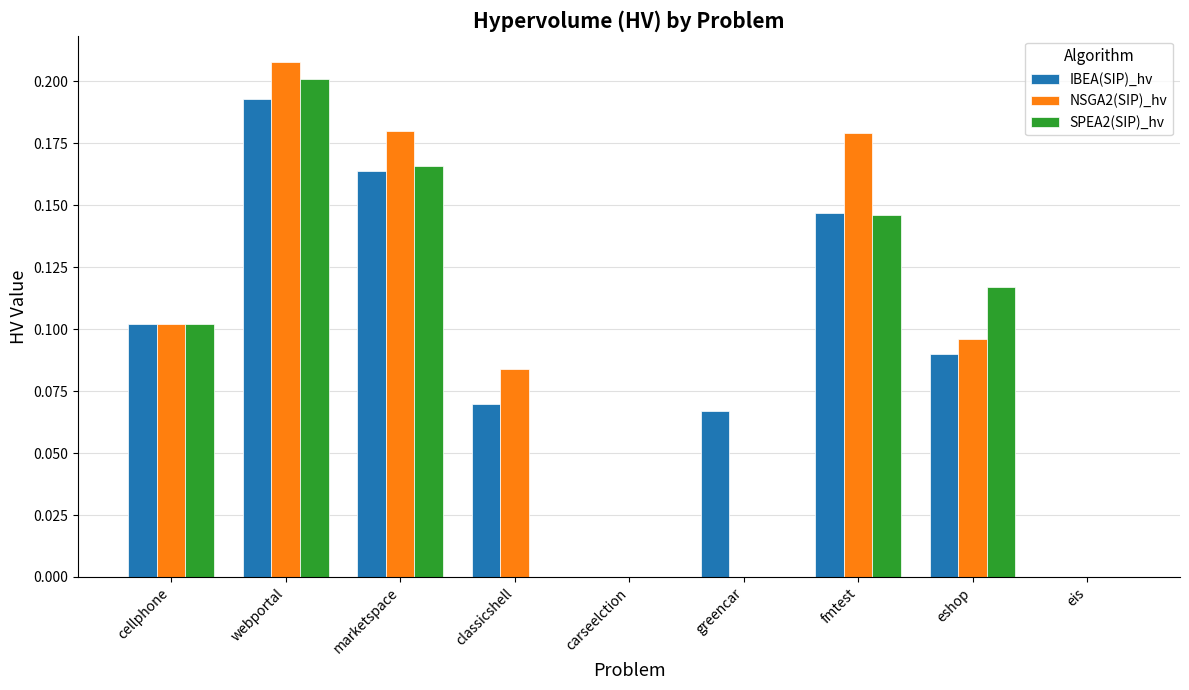

Which series changed the most between fmtest and eshop?

NSGA2(SIP)_hv